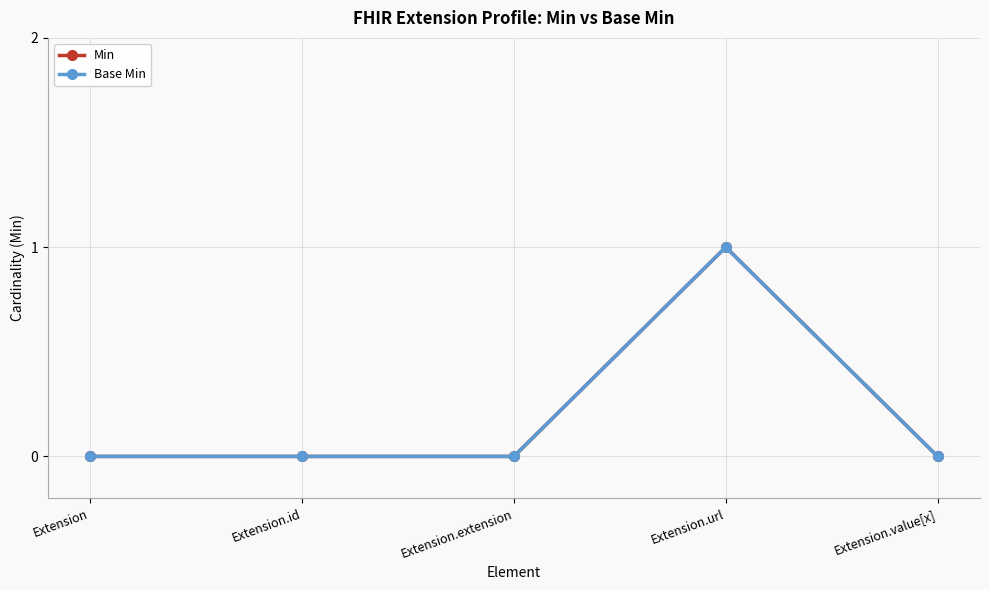

At which category does the chart reach its peak across all series?

Extension.url